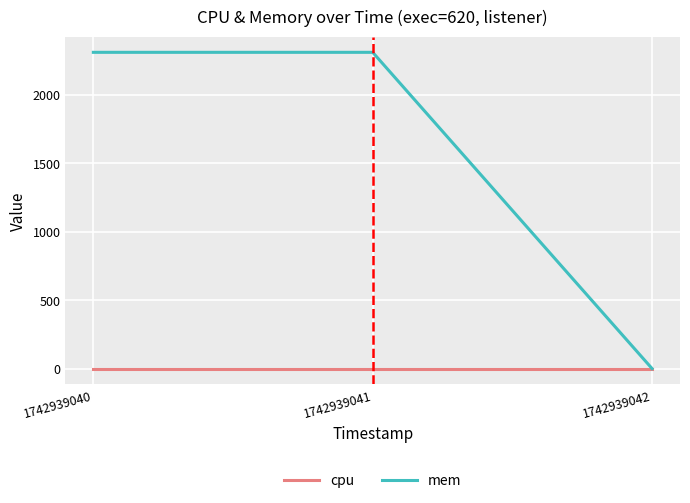

The mem series shows 2308 at 1742939041. True or false?

True